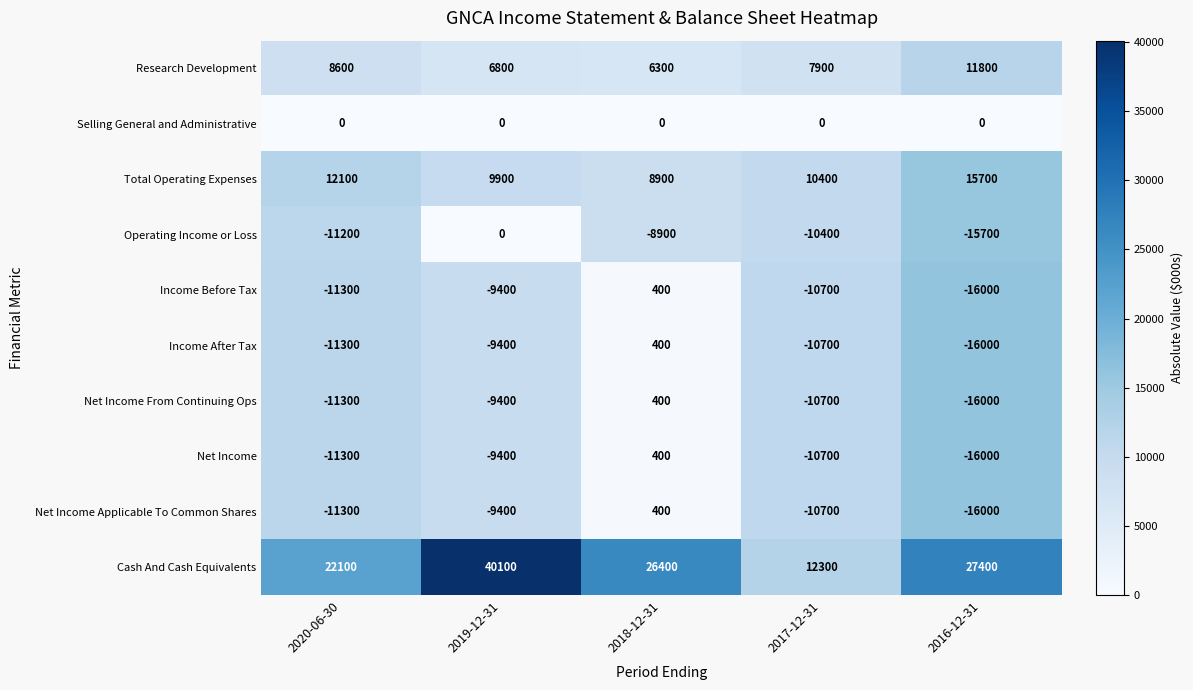

What is the approximate value of Cash And Cash Equivalents at 2018-12-31, to the nearest 50?

26400